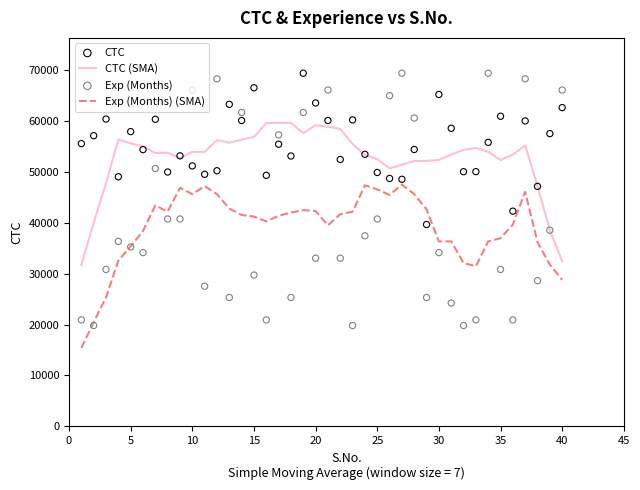

True or false: CTC (SMA) and Exp (Months) (SMA) cross at least once.

False